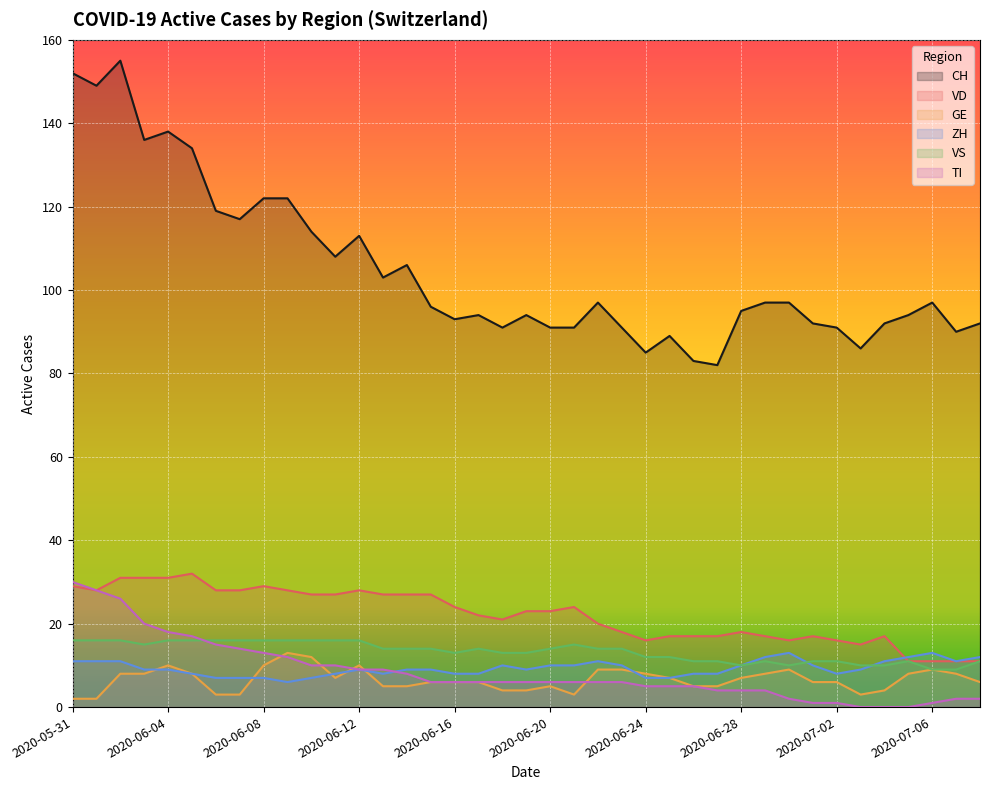

Reading right to left, list all the values displayed in this chart.

CH: 2020-07-08=92	2020-07-07=90	2020-07-06=97	2020-07-05=94	2020-07-04=92	2020-07-03=86	2020-07-02=91	2020-07-01=92	2020-06-30=97	2020-06-29=97	2020-06-28=95	2020-06-27=82	2020-06-26=83	2020-06-25=89	2020-06-24=85	2020-06-23=91	2020-06-22=97	2020-06-21=91	2020-06-20=91	2020-06-19=94	2020-06-18=91	2020-06-17=94	2020-06-16=93	2020-06-15=96	2020-06-14=106	2020-06-13=103	2020-06-12=113	2020-06-11=108	2020-06-10=114	2020-06-09=122	2020-06-08=122	2020-06-07=117	2020-06-06=119	2020-06-05=134	2020-06-04=138	2020-06-03=136	2020-06-02=155	2020-06-01=149	2020-05-31=152
VD: 2020-07-08=11	2020-07-07=11	2020-07-06=11	2020-07-05=11	2020-07-04=17	2020-07-03=15	2020-07-02=16	2020-07-01=17	2020-06-30=16	2020-06-29=17	2020-06-28=18	2020-06-27=17	2020-06-26=17	2020-06-25=17	2020-06-24=16	2020-06-23=18	2020-06-22=20	2020-06-21=24	2020-06-20=23	2020-06-19=23	2020-06-18=21	2020-06-17=22	2020-06-16=24	2020-06-15=27	2020-06-14=27	2020-06-13=27	2020-06-12=28	2020-06-11=27	2020-06-10=27	2020-06-09=28	2020-06-08=29	2020-06-07=28	2020-06-06=28	2020-06-05=32	2020-06-04=31	2020-06-03=31	2020-06-02=31	2020-06-01=28	2020-05-31=29
GE: 2020-07-08=6	2020-07-07=8	2020-07-06=9	2020-07-05=8	2020-07-04=4	2020-07-03=3	2020-07-02=6	2020-07-01=6	2020-06-30=9	2020-06-29=8	2020-06-28=7	2020-06-27=5	2020-06-26=5	2020-06-25=7	2020-06-24=8	2020-06-23=9	2020-06-22=9	2020-06-21=3	2020-06-20=5	2020-06-19=4	2020-06-18=4	2020-06-17=6	2020-06-16=6	2020-06-15=6	2020-06-14=5	2020-06-13=5	2020-06-12=10	2020-06-11=7	2020-06-10=12	2020-06-09=13	2020-06-08=10	2020-06-07=3	2020-06-06=3	2020-06-05=8	2020-06-04=10	2020-06-03=8	2020-06-02=8	2020-06-01=2	2020-05-31=2
ZH: 2020-07-08=12	2020-07-07=11	2020-07-06=13	2020-07-05=12	2020-07-04=11	2020-07-03=9	2020-07-02=8	2020-07-01=10	2020-06-30=13	2020-06-29=12	2020-06-28=10	2020-06-27=8	2020-06-26=8	2020-06-25=7	2020-06-24=7	2020-06-23=10	2020-06-22=11	2020-06-21=10	2020-06-20=10	2020-06-19=9	2020-06-18=10	2020-06-17=8	2020-06-16=8	2020-06-15=9	2020-06-14=9	2020-06-13=8	2020-06-12=9	2020-06-11=8	2020-06-10=7	2020-06-09=6	2020-06-08=7	2020-06-07=7	2020-06-06=7	2020-06-05=8	2020-06-04=9	2020-06-03=9	2020-06-02=11	2020-06-01=11	2020-05-31=11
VS: 2020-07-08=11	2020-07-07=9	2020-07-06=9	2020-07-05=11	2020-07-04=10	2020-07-03=10	2020-07-02=11	2020-07-01=11	2020-06-30=10	2020-06-29=11	2020-06-28=10	2020-06-27=11	2020-06-26=11	2020-06-25=12	2020-06-24=12	2020-06-23=14	2020-06-22=14	2020-06-21=15	2020-06-20=14	2020-06-19=13	2020-06-18=13	2020-06-17=14	2020-06-16=13	2020-06-15=14	2020-06-14=14	2020-06-13=14	2020-06-12=16	2020-06-11=16	2020-06-10=16	2020-06-09=16	2020-06-08=16	2020-06-07=16	2020-06-06=16	2020-06-05=16	2020-06-04=16	2020-06-03=15	2020-06-02=16	2020-06-01=16	2020-05-31=16
TI: 2020-07-08=2	2020-07-07=2	2020-07-06=1	2020-07-05=0	2020-07-04=0	2020-07-03=0	2020-07-02=1	2020-07-01=1	2020-06-30=2	2020-06-29=4	2020-06-28=4	2020-06-27=4	2020-06-26=5	2020-06-25=5	2020-06-24=5	2020-06-23=6	2020-06-22=6	2020-06-21=6	2020-06-20=6	2020-06-19=6	2020-06-18=6	2020-06-17=6	2020-06-16=6	2020-06-15=6	2020-06-14=8	2020-06-13=9	2020-06-12=9	2020-06-11=10	2020-06-10=10	2020-06-09=12	2020-06-08=13	2020-06-07=14	2020-06-06=15	2020-06-05=17	2020-06-04=18	2020-06-03=20	2020-06-02=26	2020-06-01=28	2020-05-31=30